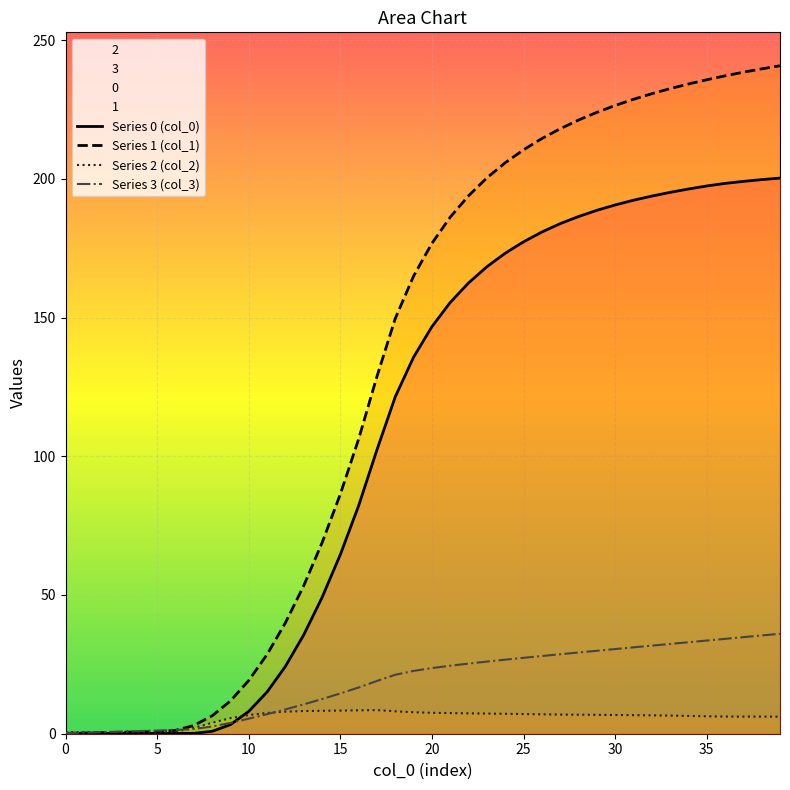

True or false: Series 1 (col_1) and Series 0 (col_0) cross at least once.

False